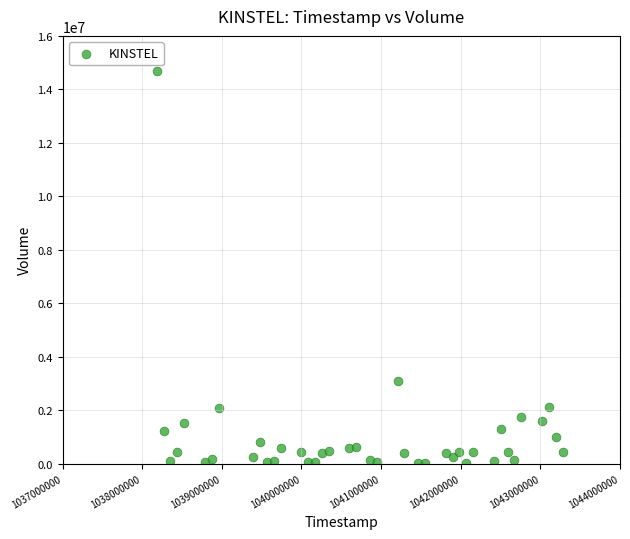

What Y value in the scatter plot is closest to 7358081?

3078213